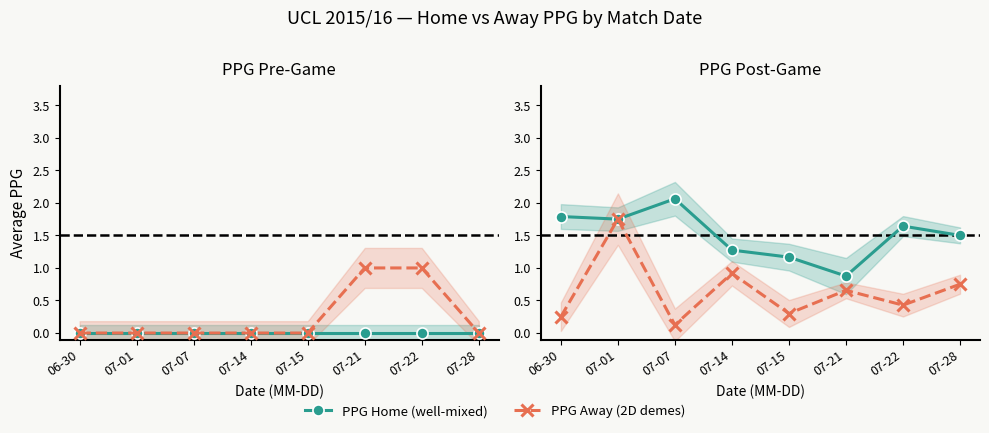

What is the label of the 1st point from the right?

07-28